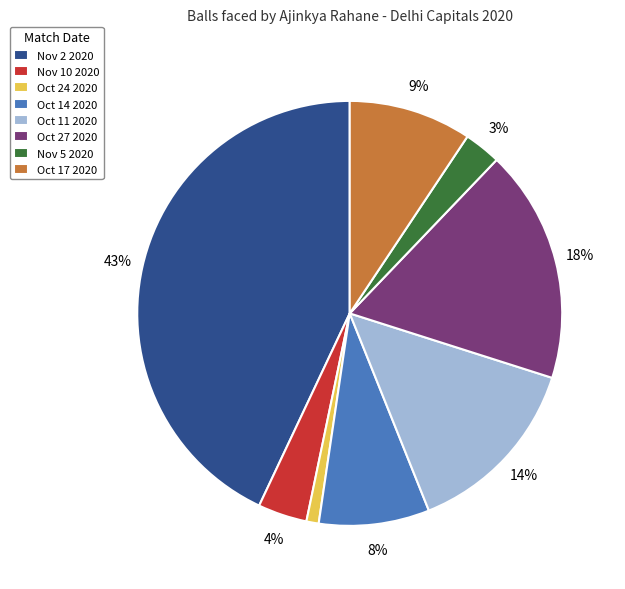

The Oct 24 2020 slice represents 1% of the pie. True or false?

True